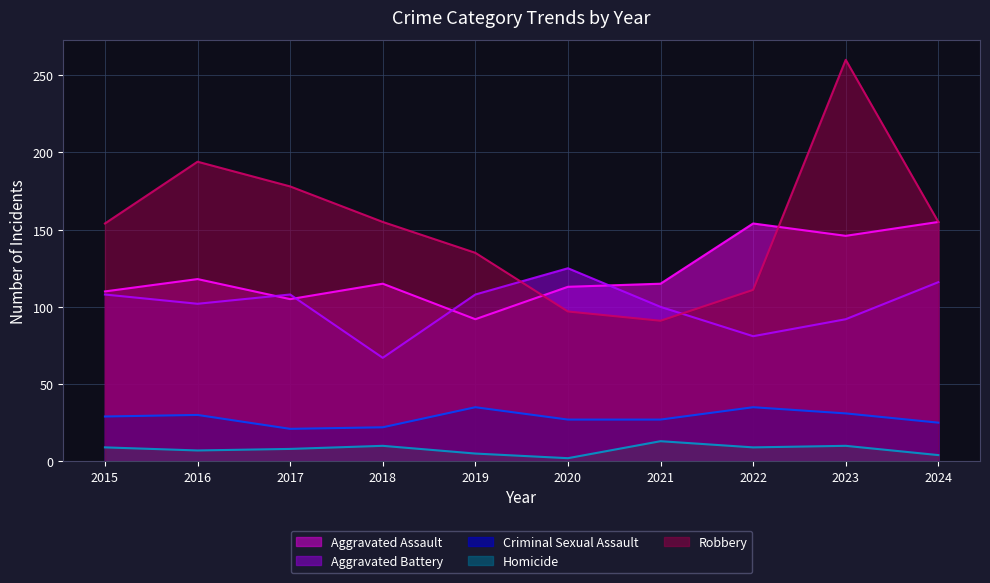

Which series changed the most between 2017 and 2018?

Aggravated Battery